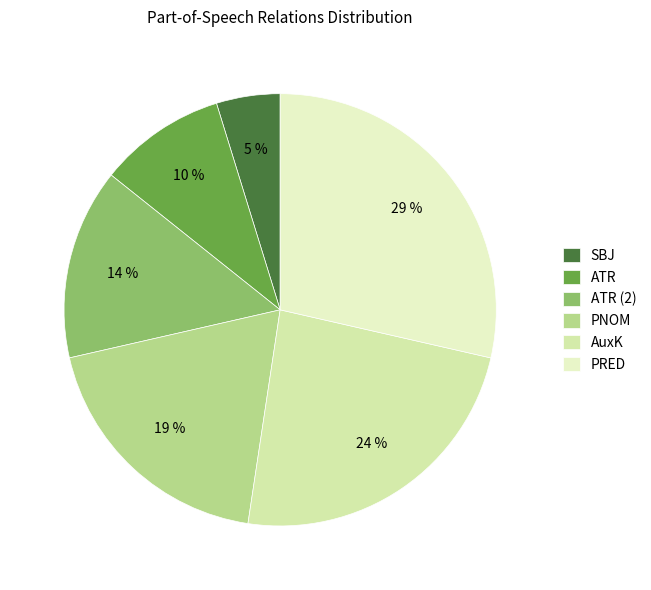

Is PRED the majority of the pie?

No